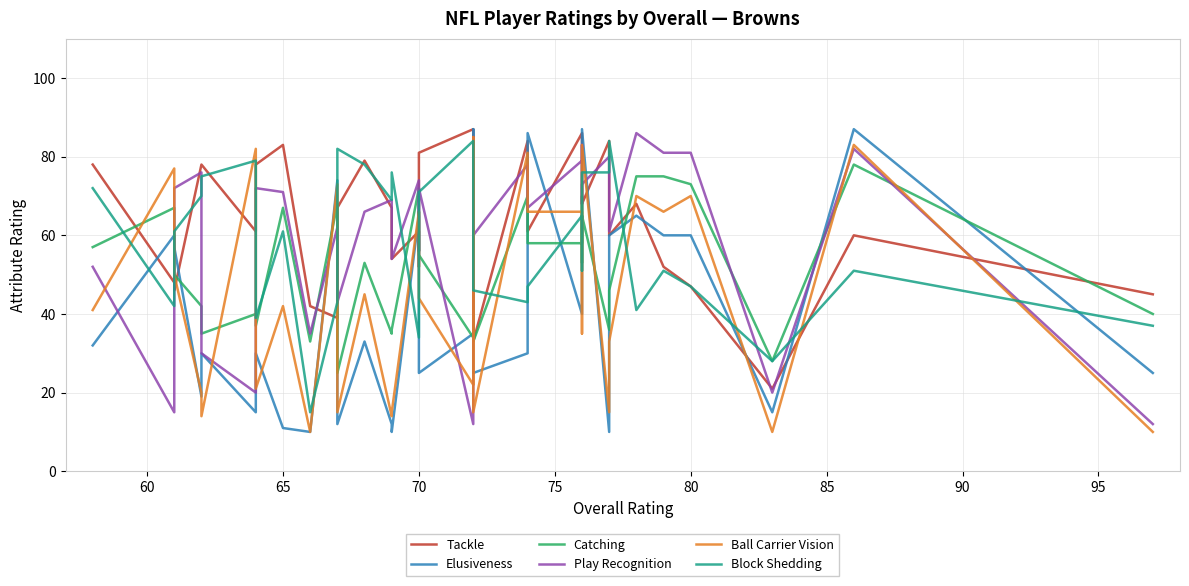

Reading right to left, extract all data points from this chart.

Tackle: 45	60	21	47	52	68	60	84	68	82	84	86	61	84	33	47	87	81	68	52	61	54	67	79	67	65	39	42	83	78	61	78	78	46	48	78
Elusiveness: 25	87	15	60	60	65	60	10	87	60	60	40	86	30	25	87	35	25	30	45	65	10	12	33	12	30	74	10	11	30	15	30	19	57	60	32
Catching: 40	78	28	73	75	75	46	36	65	53	70	58	58	70	33	40	34	55	66	56	72	36	35	53	25	55	68	33	67	37	40	35	42	50	67	57
Play Recognition: 12	82	20	81	81	86	61	80	73	68	83	79	67	78	60	85	12	72	56	63	74	54	69	66	43	55	62	35	71	72	20	30	76	72	15	52
Ball Carrier Vision: 10	83	10	70	66	70	33	15	83	48	35	66	66	81	15	85	22	44	49	60	66	15	14	45	15	50	73	10	42	21	82	14	20	50	77	41
Block Shedding: 37	51	28	47	51	41	84	76	76	51	64	65	47	43	46	51	84	71	70	44	34	76	69	78	82	61	43	15	61	39	79	75	70	61	42	72